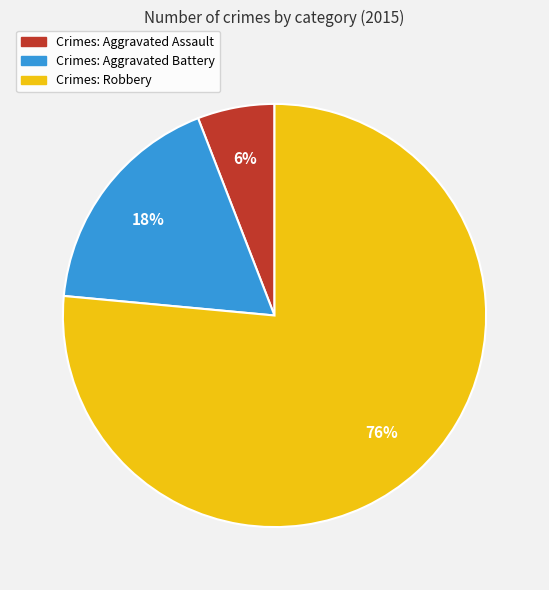

Rank the categories by value from highest to lowest.

Robbery, Aggravated Battery, Aggravated Assault